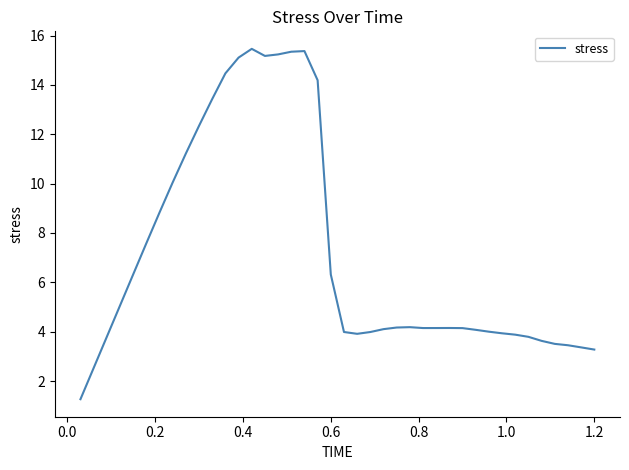

What is the greatest value displayed?

15.5